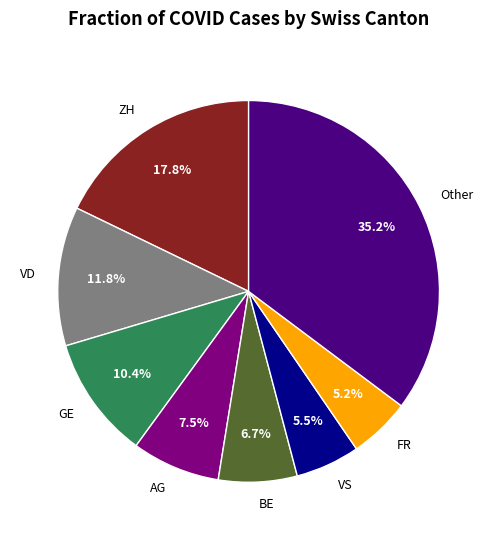

Which category has the biggest portion of the pie?

Other